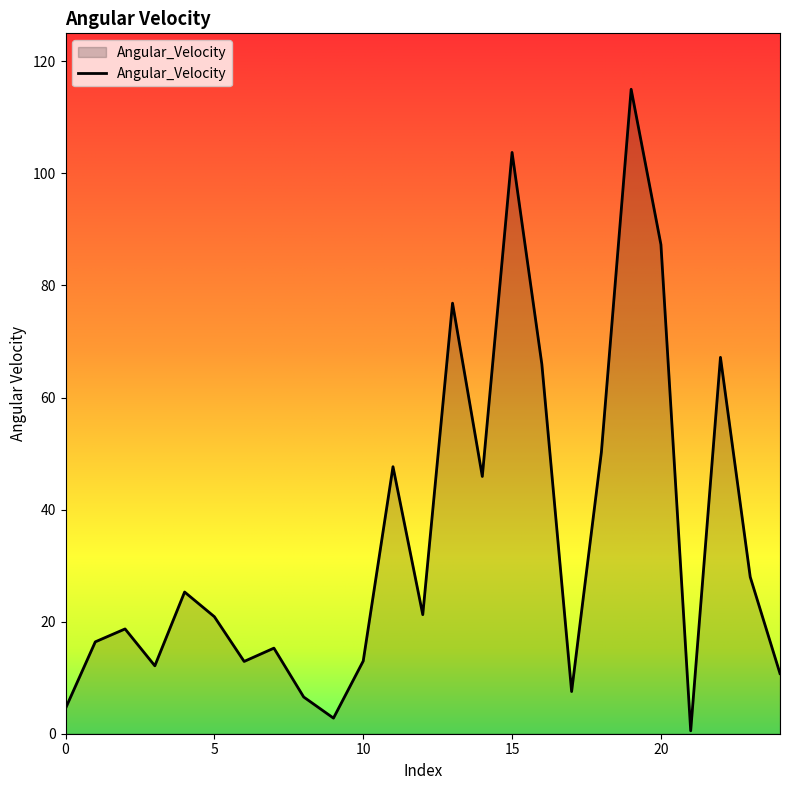

Which label corresponds to the largest value in the chart?

19